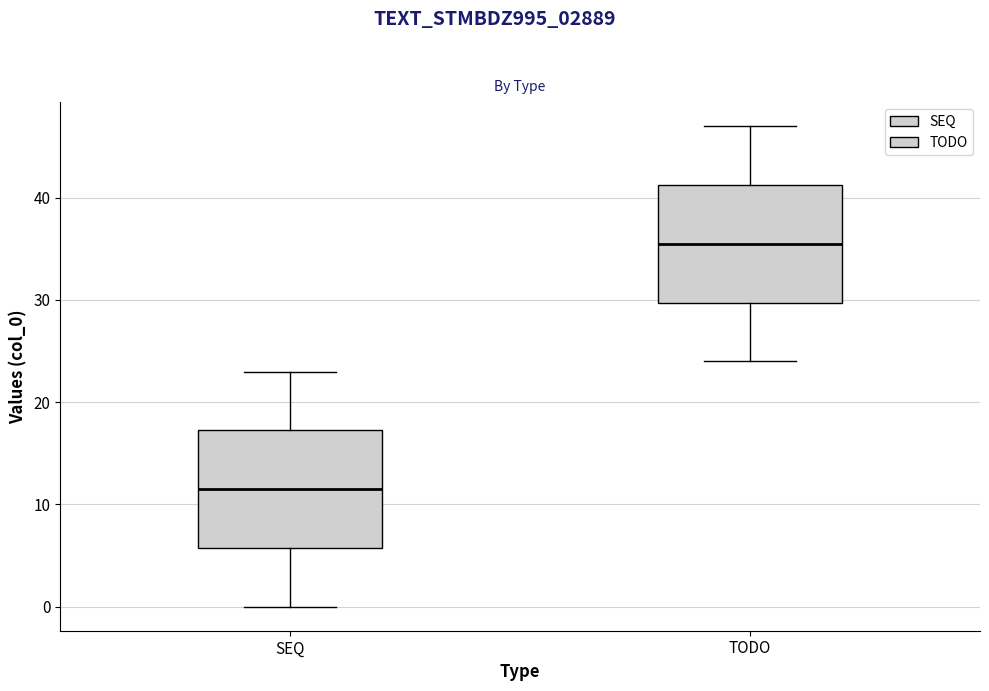

Reading left to right, transcribe this box plot: for each box, give where its median line is, the range the box spans, and where its two whiskers end, as read against the y-axis. The values are not printed on the chart, so give them approximately, as read against the axis.

SEQ: median 12, box 6 to 17, whiskers 0 to 23
TODO: median 36, box 30 to 41, whiskers 24 to 47